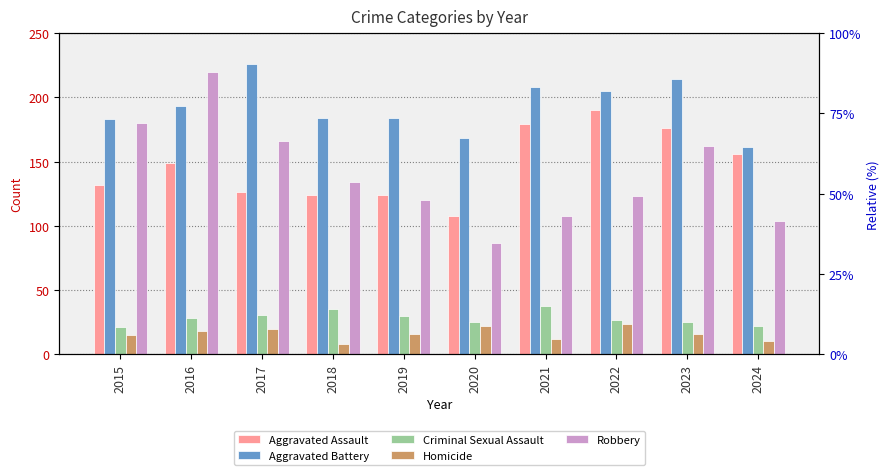

What is the maximum value shown in the chart?

226